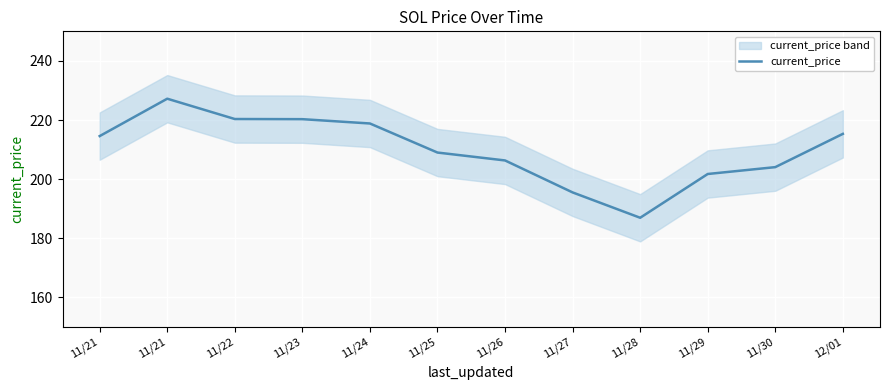

List the labels in order of value, largest first.

11/21, 11/22, 11/23, 11/24, 12/01, 11/21, 11/25, 11/26, 11/30, 11/29, 11/27, 11/28